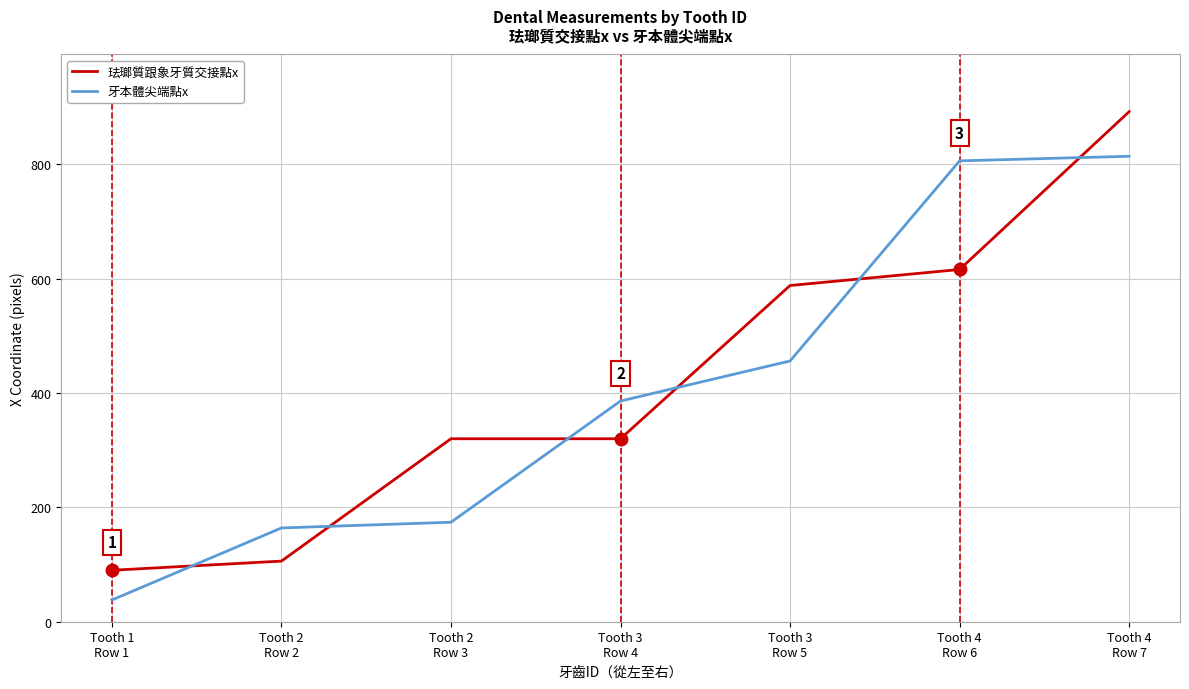

Is the value of 牙本體尖端點x at Tooth 4
Row 6 greater than the value of 珐瑯質跟象牙質交接點x at Tooth 4
Row 6?

Yes